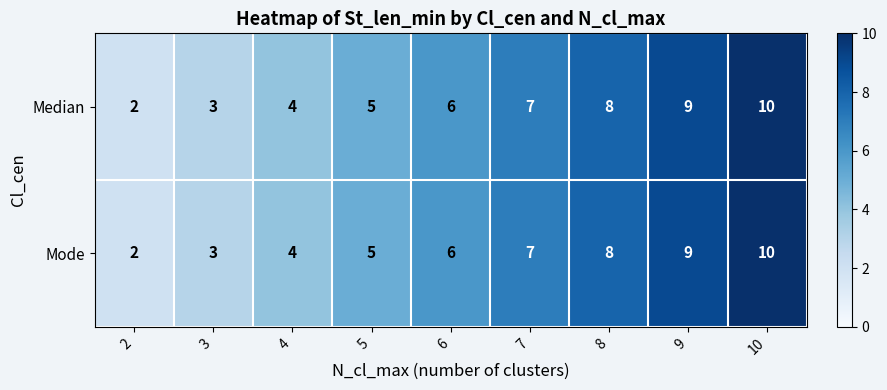

What is the total value across all series at 4?

8